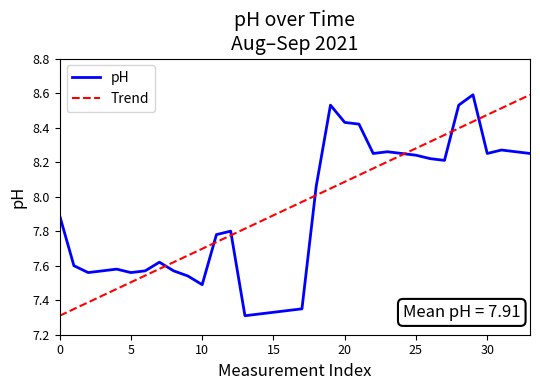

What is the maximum value for pH?

8.6